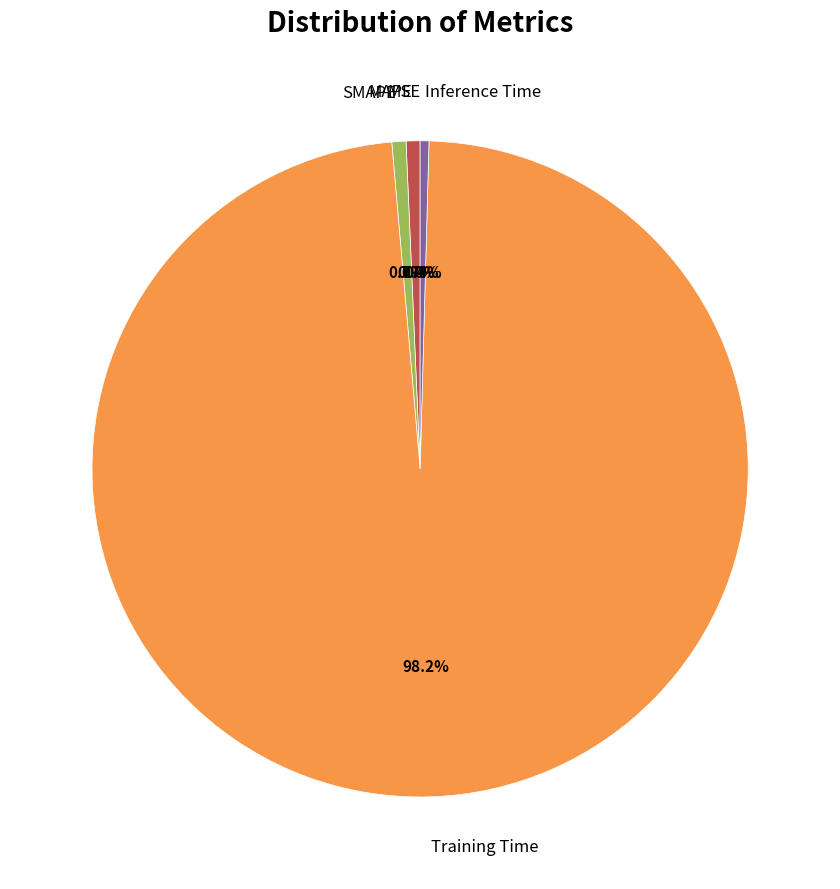

Is there any slice that represents more than half of the pie?

Yes